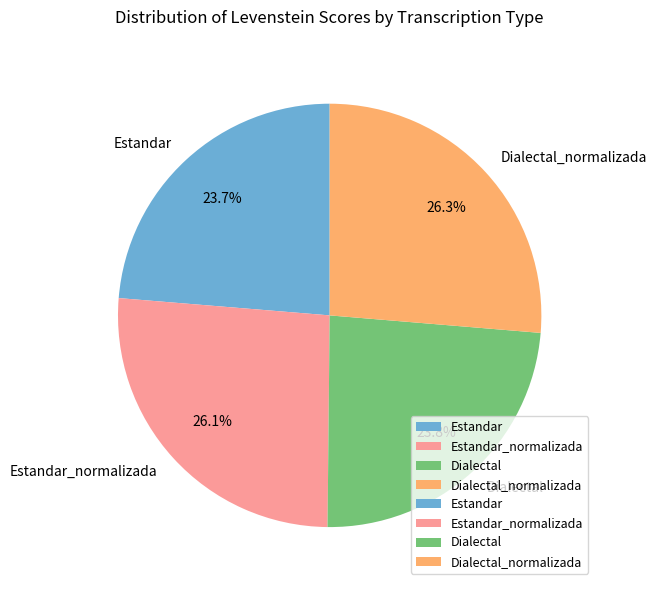

The Estandar_normalizada slice represents 26% of the pie. True or false?

True